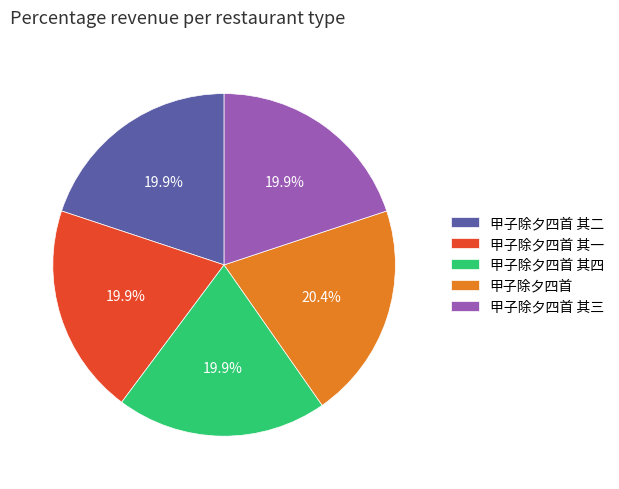

What percentage is the 甲子除夕四首 其一 slice, to the nearest percent?

20%